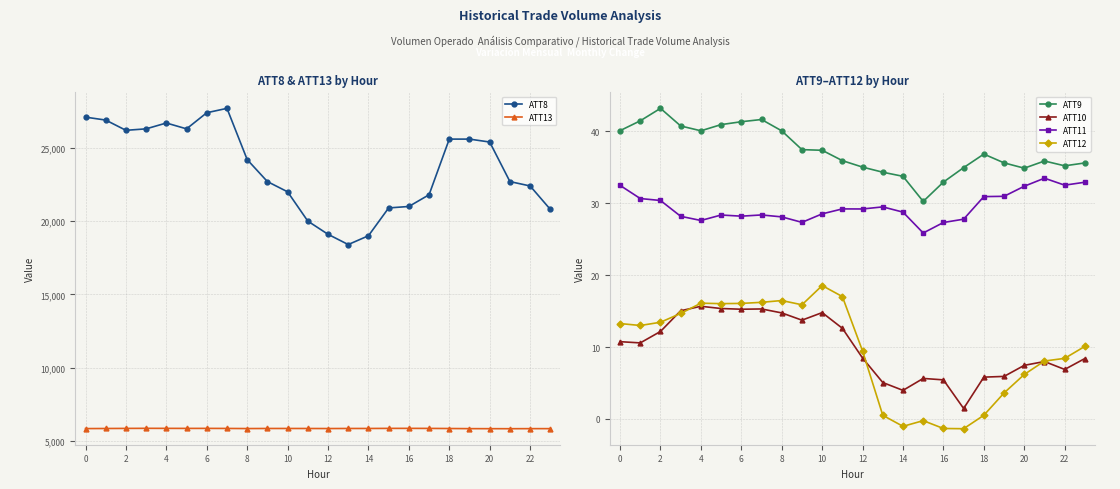

True or false: ATT13 and ATT8 cross at least once.

False